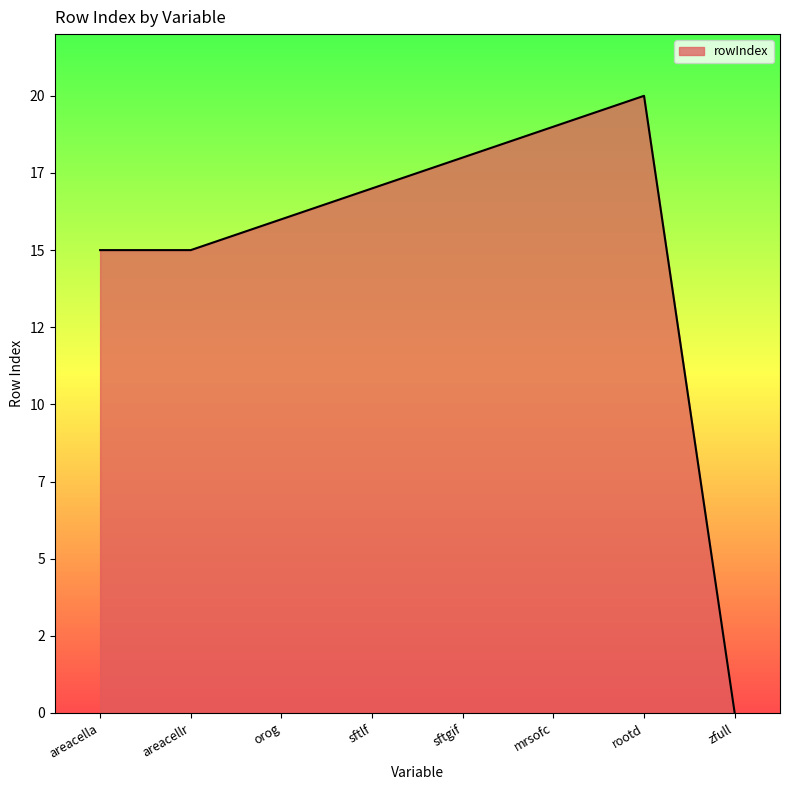

Where is the first local maximum?

rootd